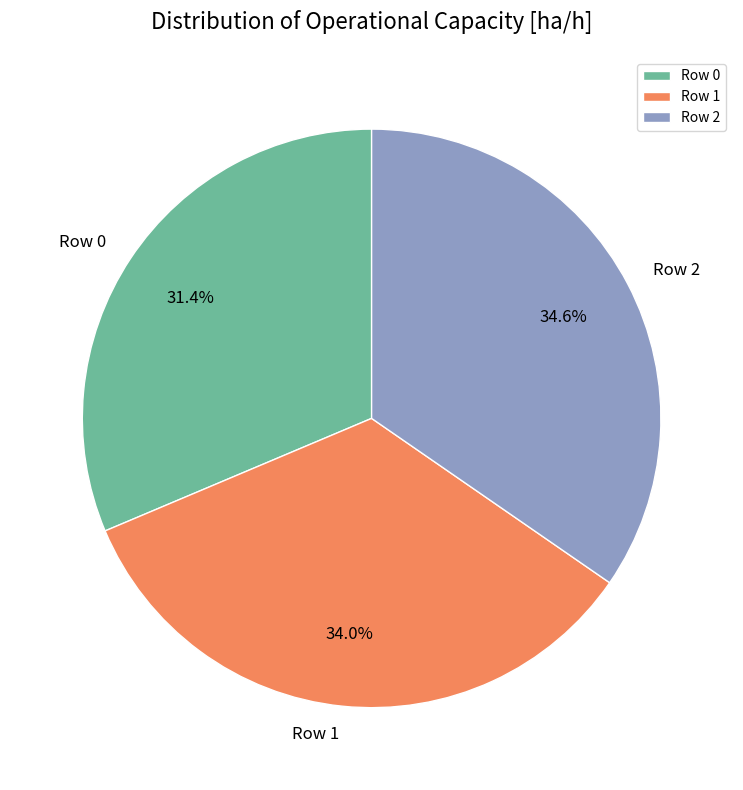

What percentage is the Row 2 slice, to the nearest percent?

35%